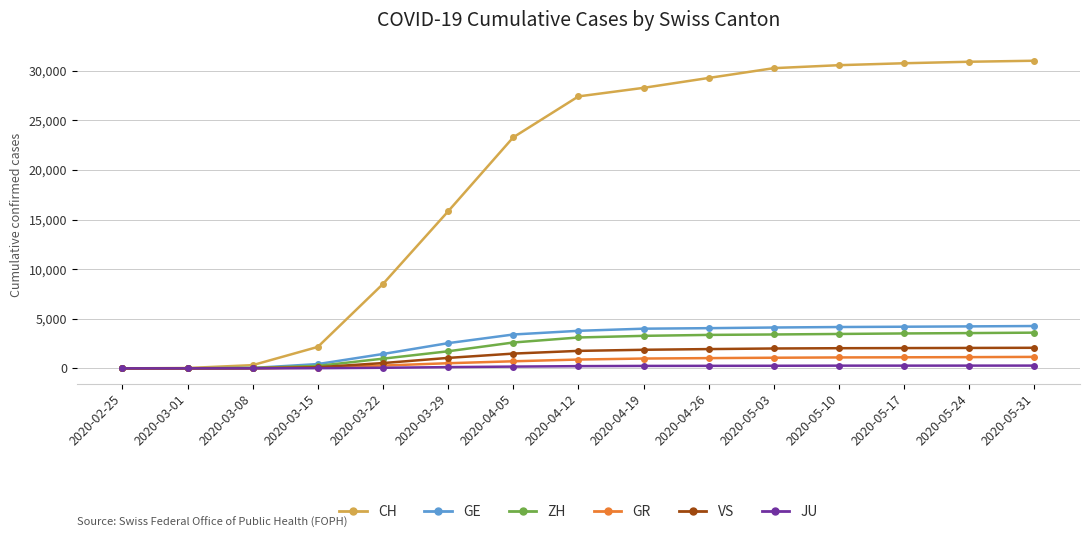

The value of GR at 2020-04-12 is 890. True or false?

True